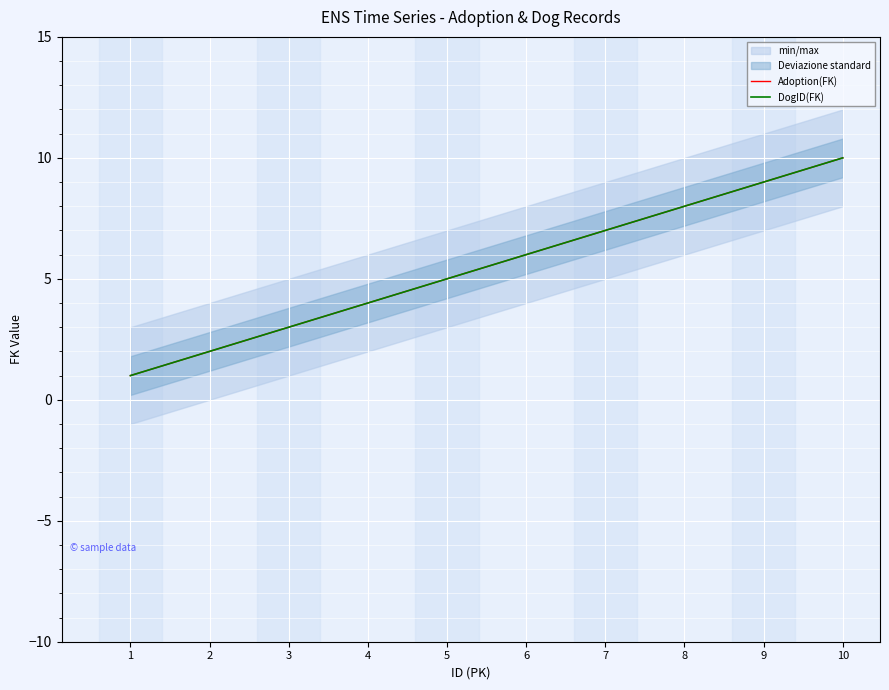

Rank the series at 9 from lowest to highest value.

Adoption(FK), DogID(FK)